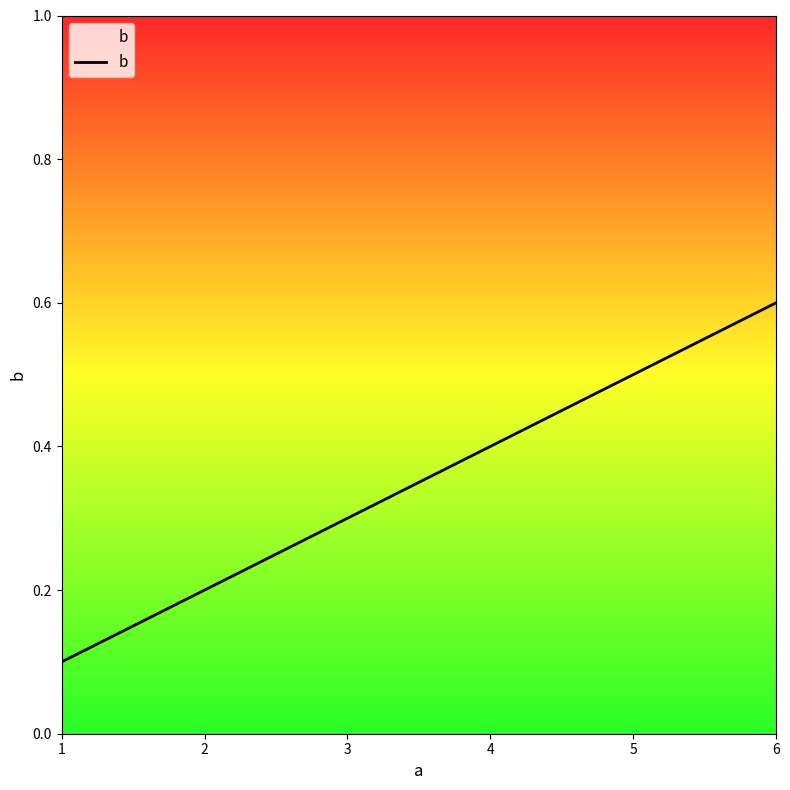

What is the difference between the values at 1 and 2?

0.1